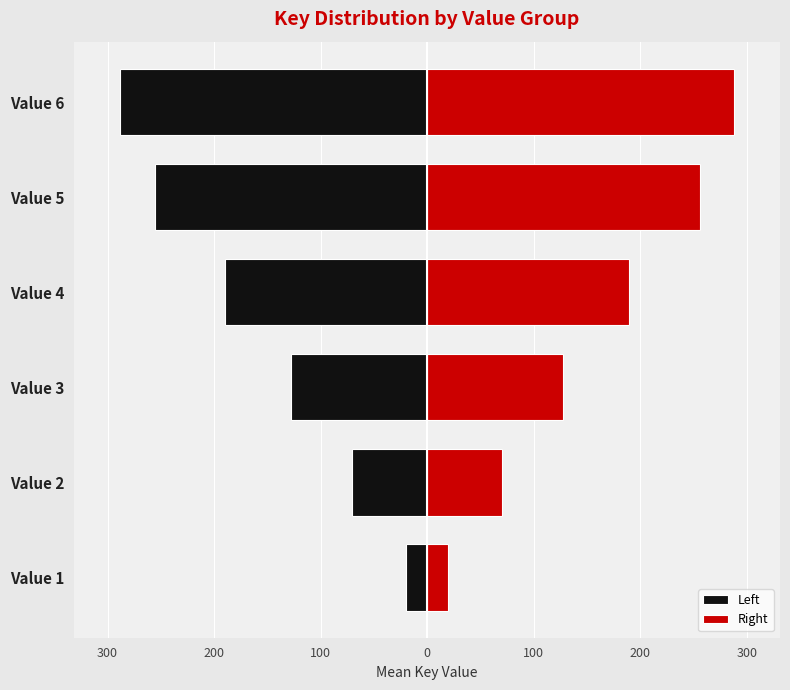

What is the highest value of the Right series?

288.1